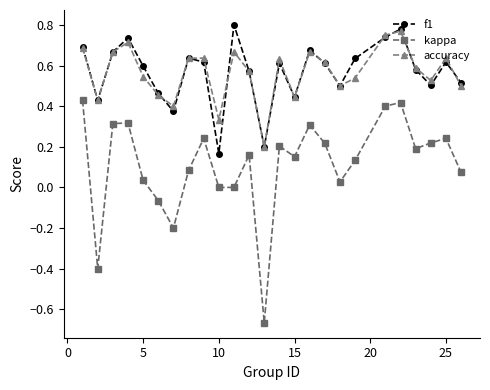

How many series are shown in this chart?

3